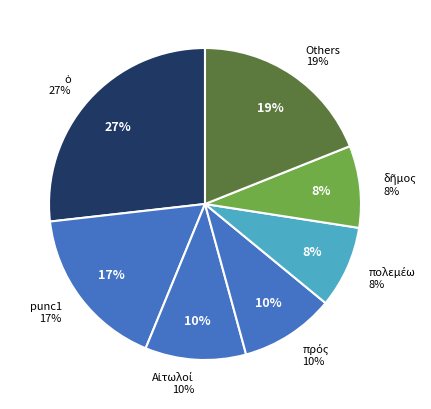

Is punc1_3 the majority of the pie?

No